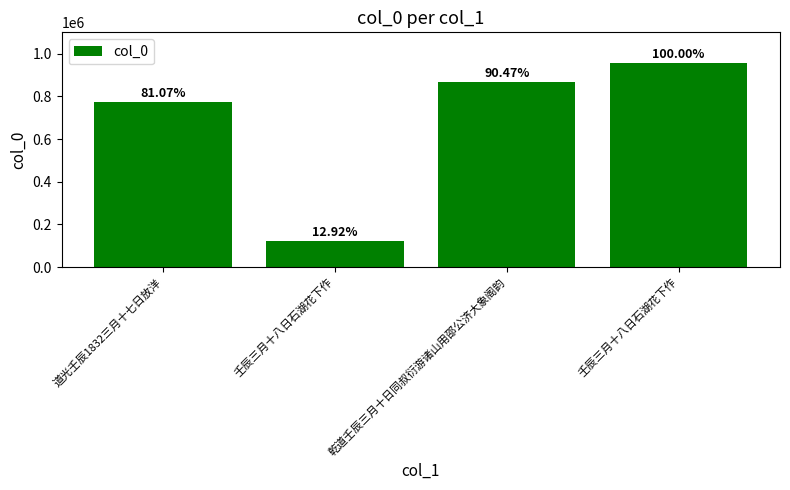

The value at 壬辰三月十八日石湖花下作 is 956867. True or false?

True